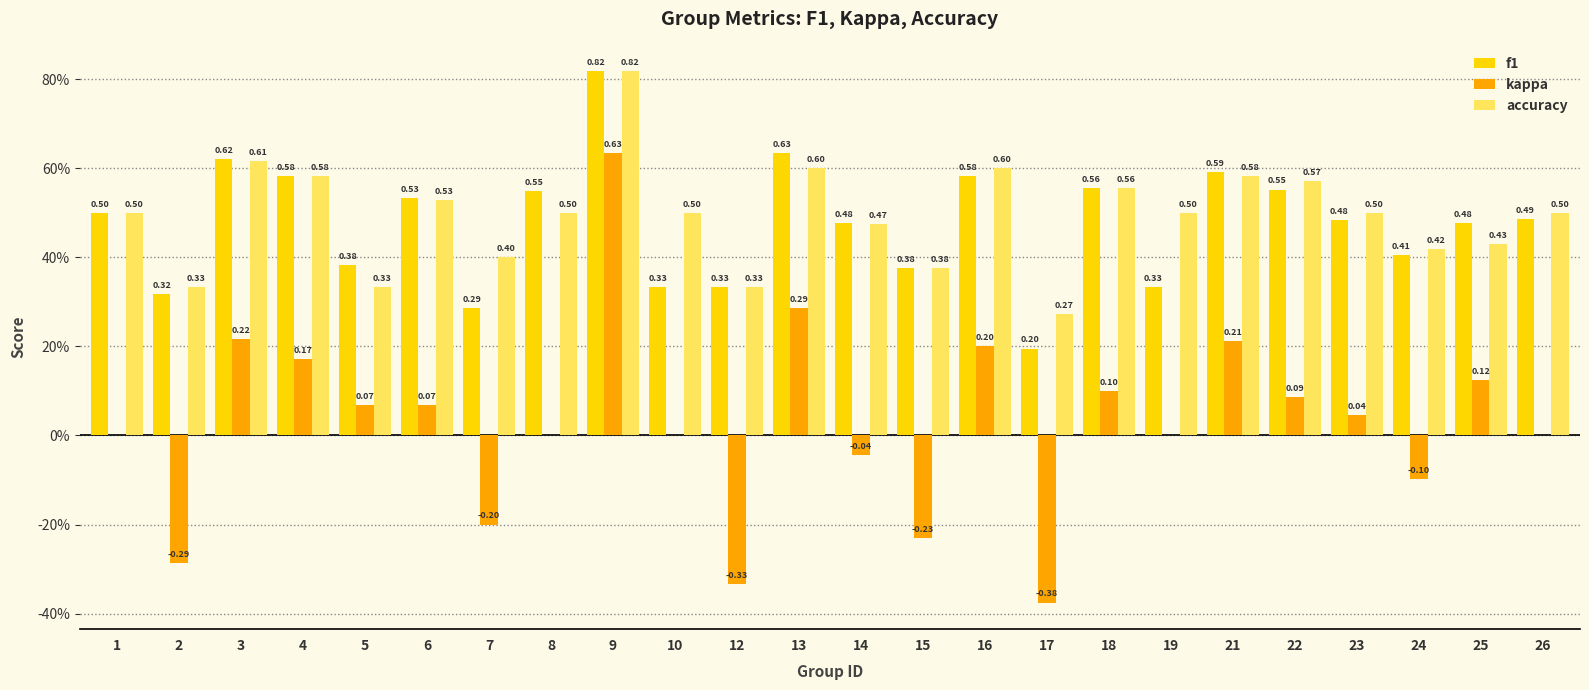

What is the difference between the highest and lowest values at 26?

0.5